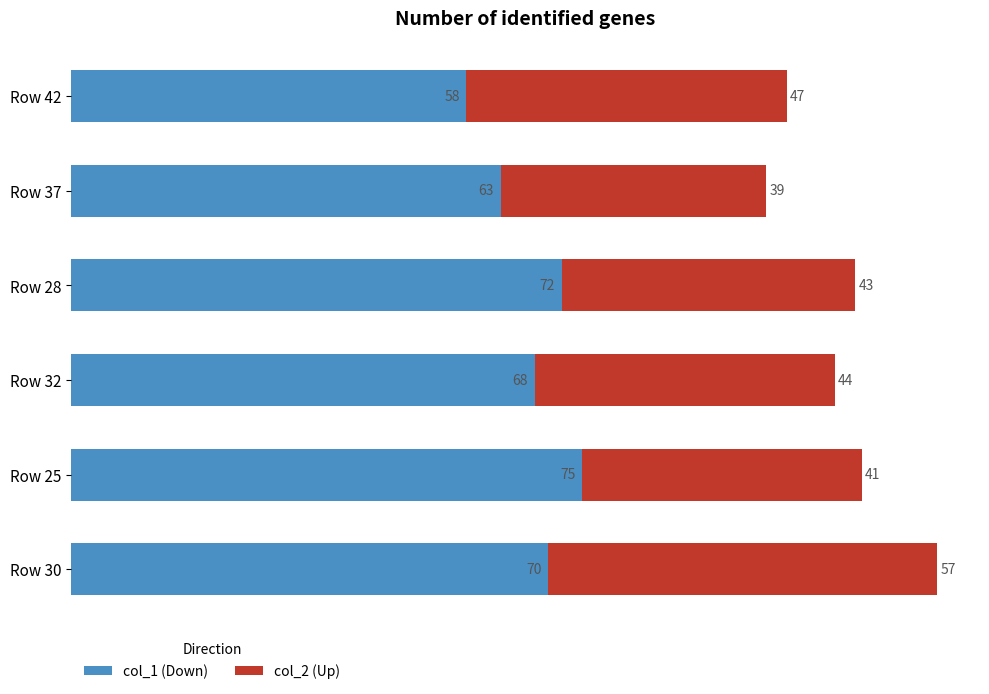

What is the total value across all series at Row 30?

127